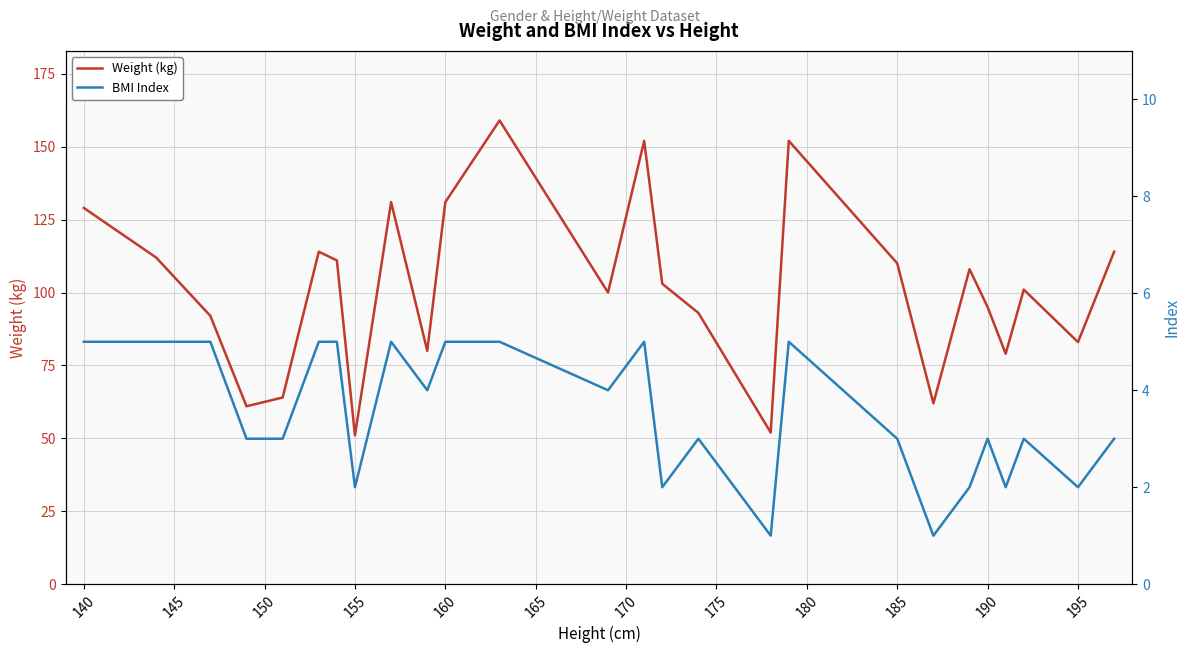

What is the highest value of the Weight (kg) series?

159